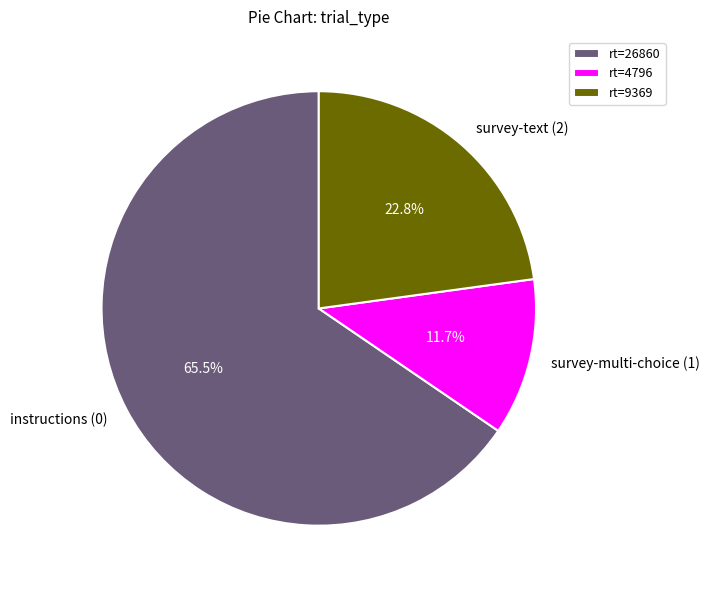

What is the majority slice?

instructions (0)